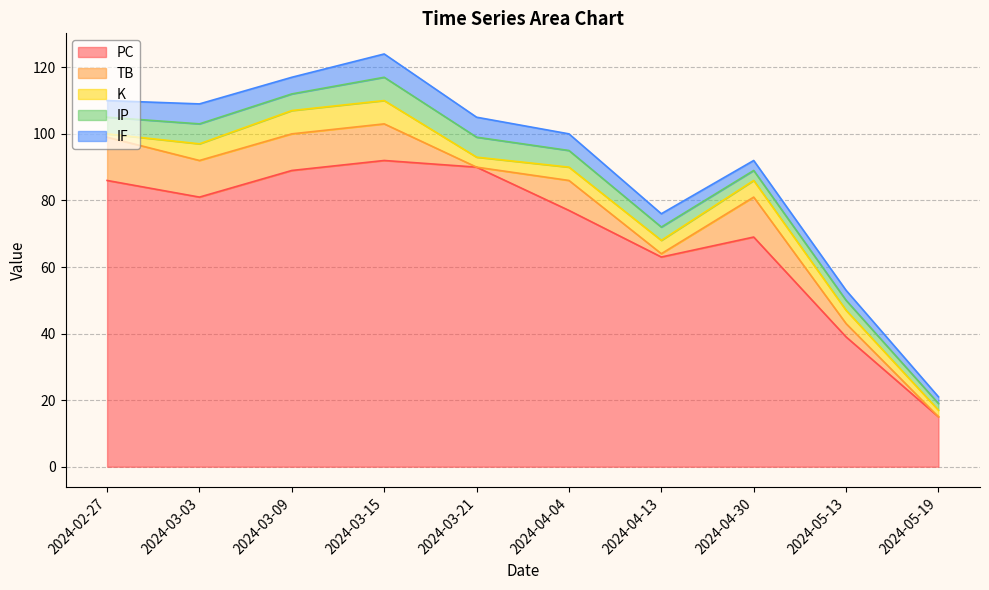

Does the chart have visible grid lines?

Yes